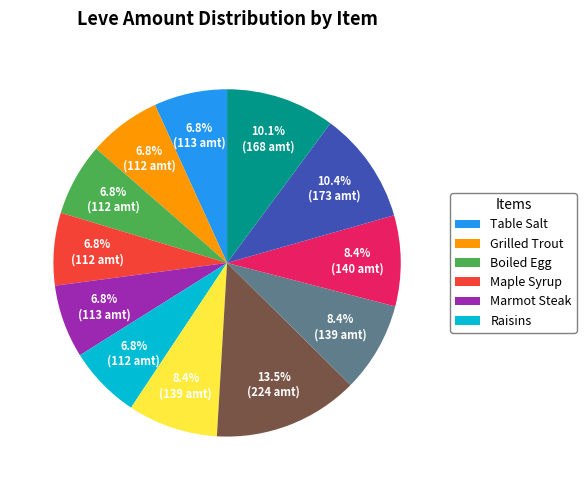

Does any single category account for the majority?

No